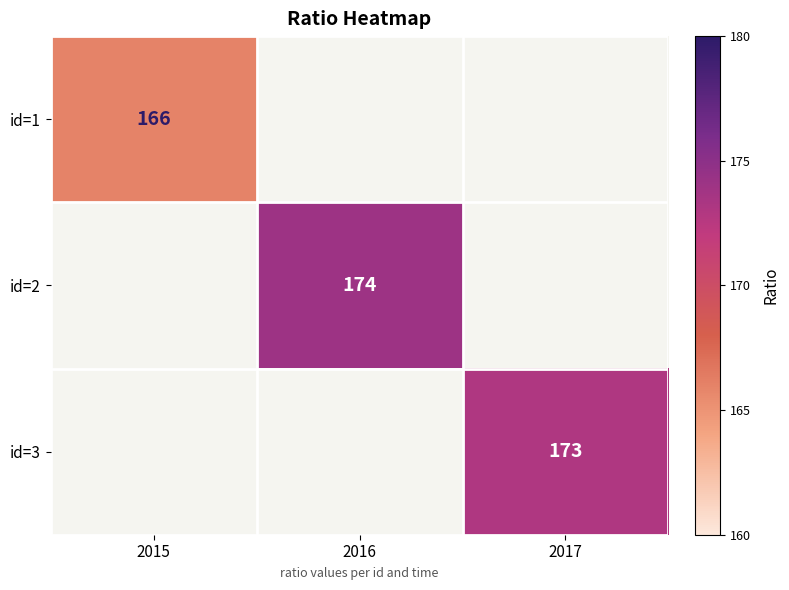

True or false: id=1 has a value of 166 at 2015.

True